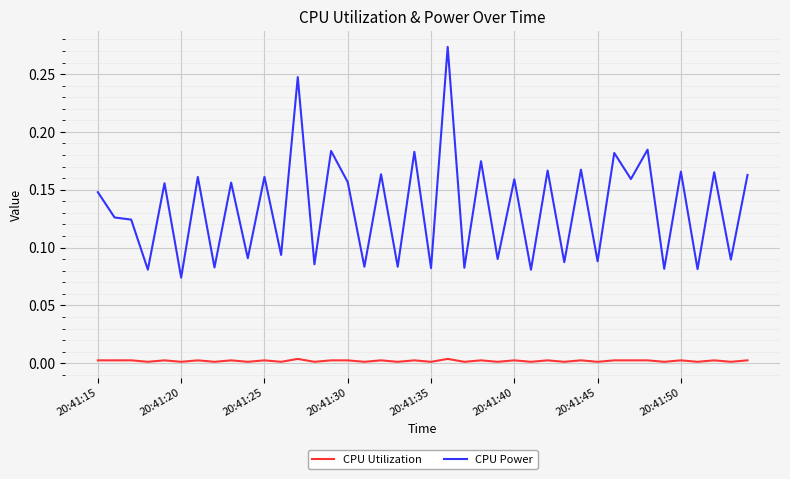

Which series has the widest spread of values?

CPU Power